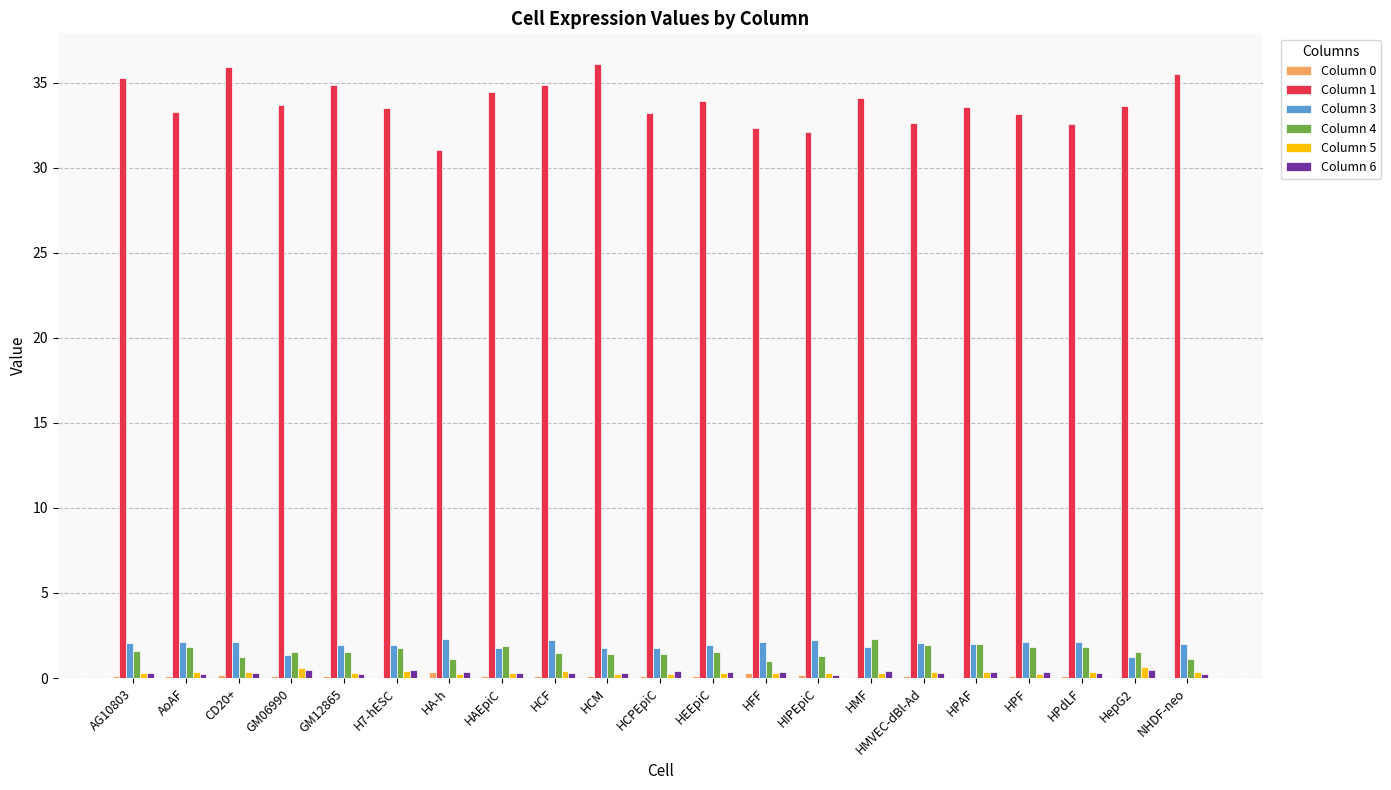

What value does the Column 1 series have at AG10803?

35.3